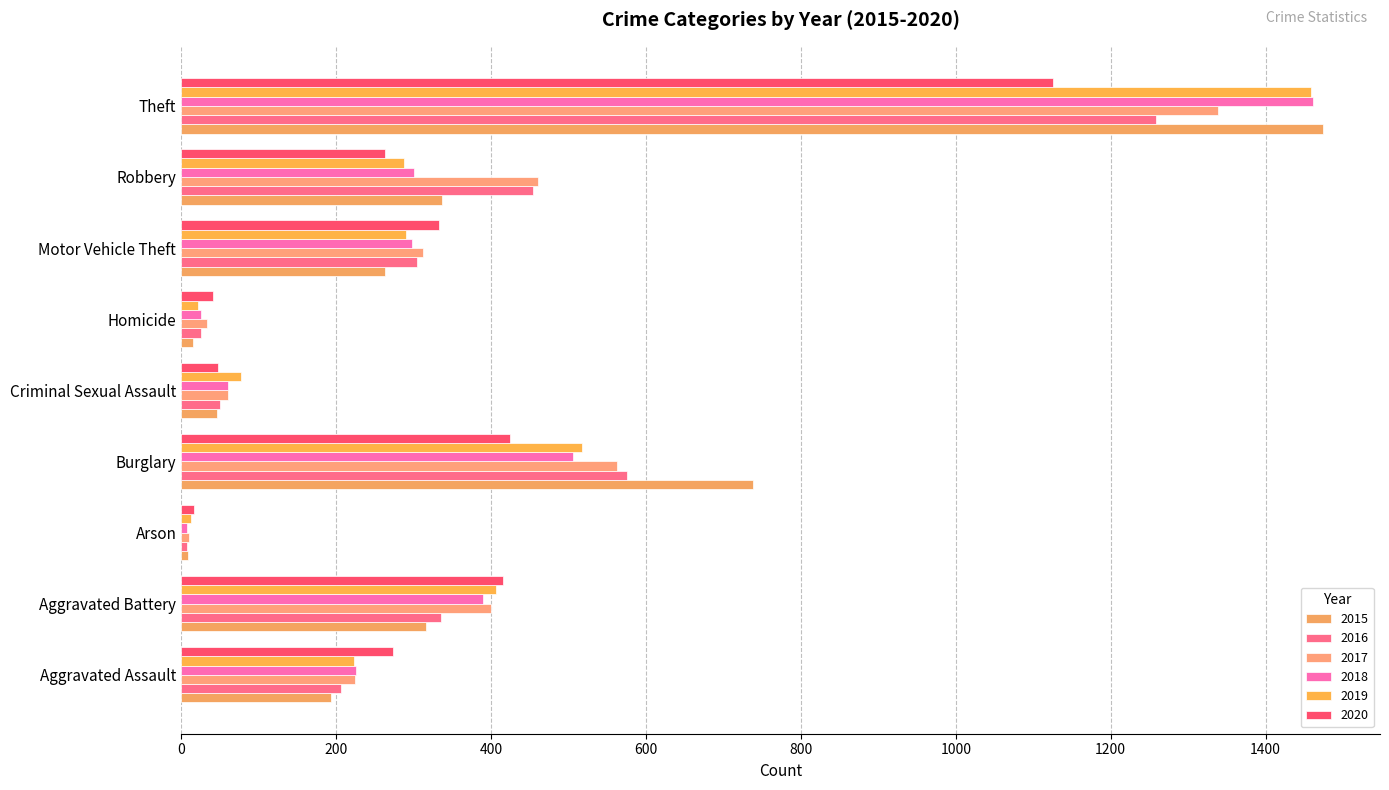

List the labels in order of 2017 value, smallest first.

Arson, Homicide, Criminal Sexual Assault, Aggravated Assault, Motor Vehicle Theft, Aggravated Battery, Robbery, Burglary, Theft